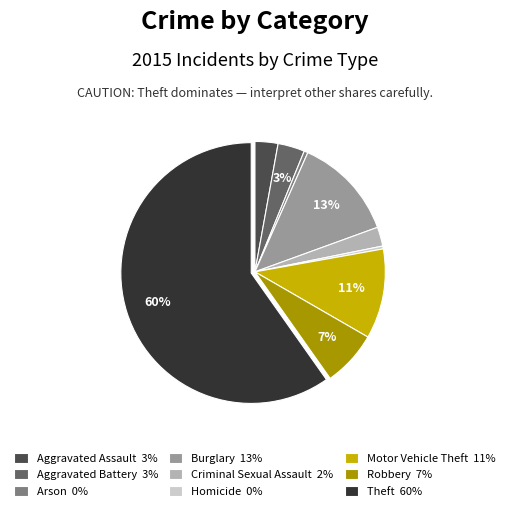

Which has a higher value, Robbery 7% or Theft 60%?

Theft 60%